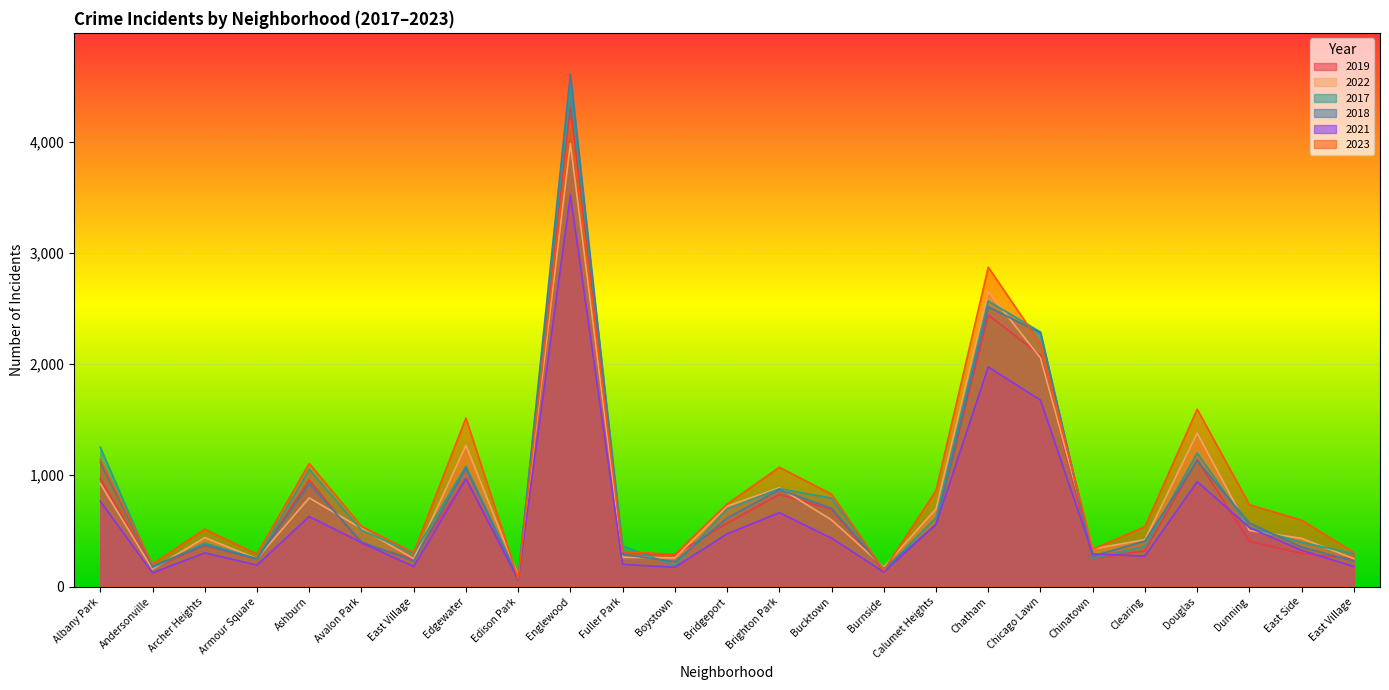

How many times do 2019 and 2018 cross each other?

13